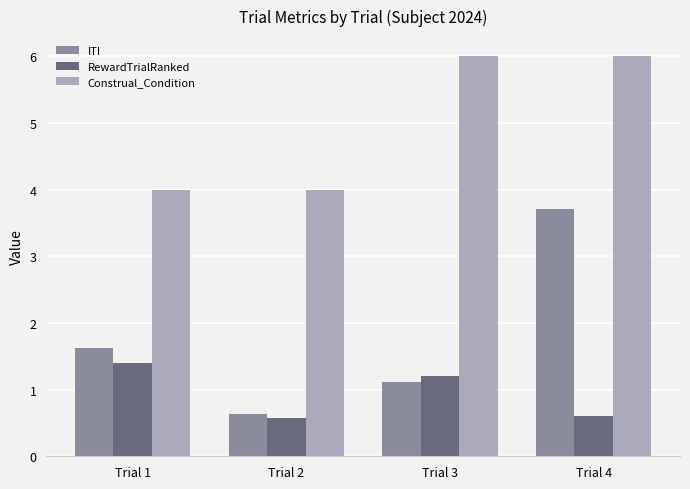

What is the sum of the ITI values at Trial 4 and Trial 2?

4.3